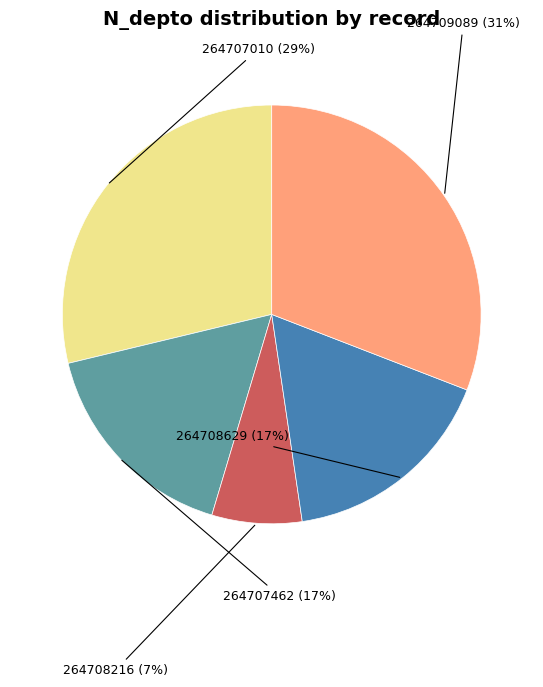

To the nearest percent, what is the average slice percentage?

20%